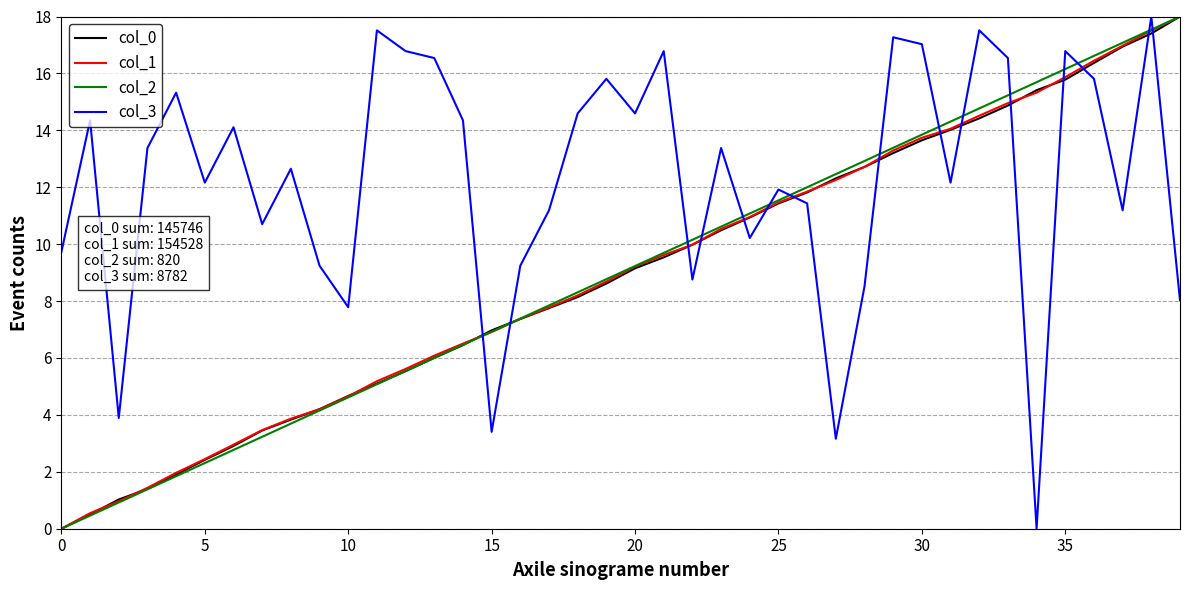

At how many categories does at least one series exceed 2?

40